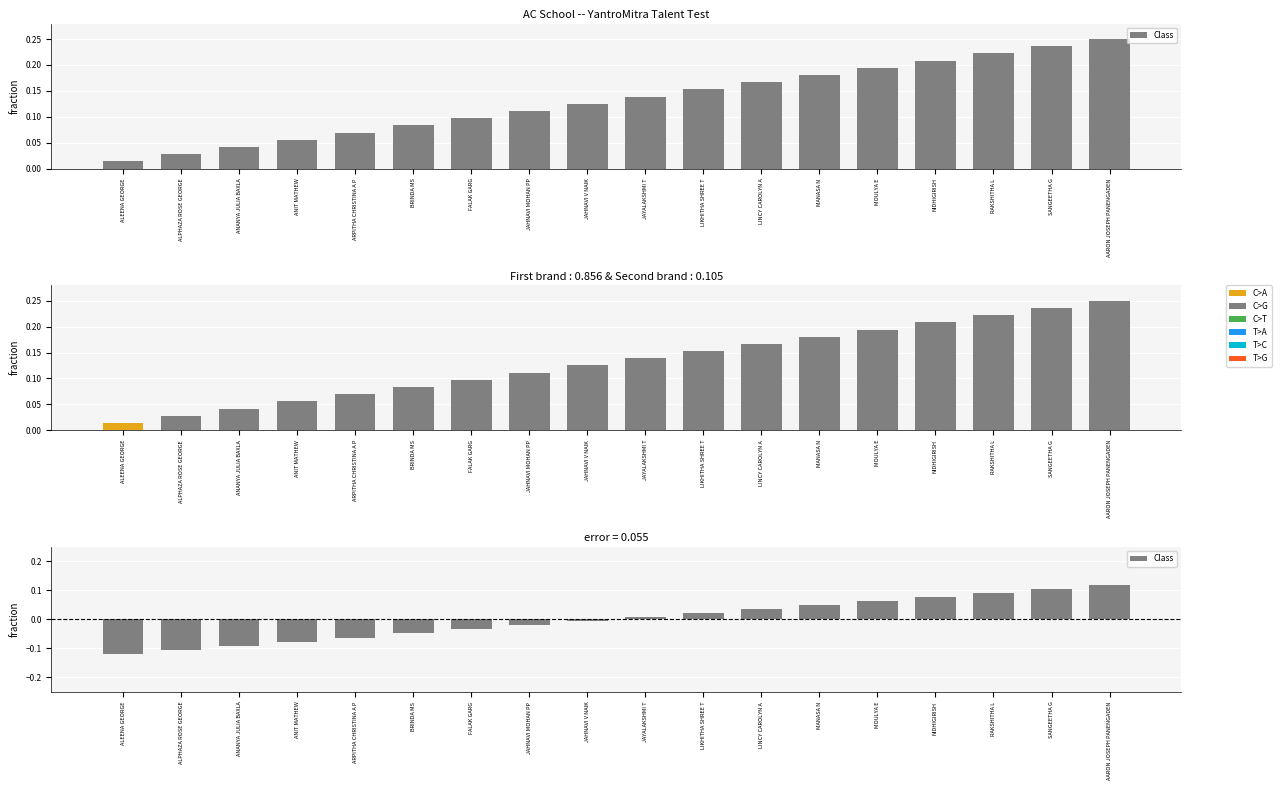

Does the chart contain stacked bars?

No